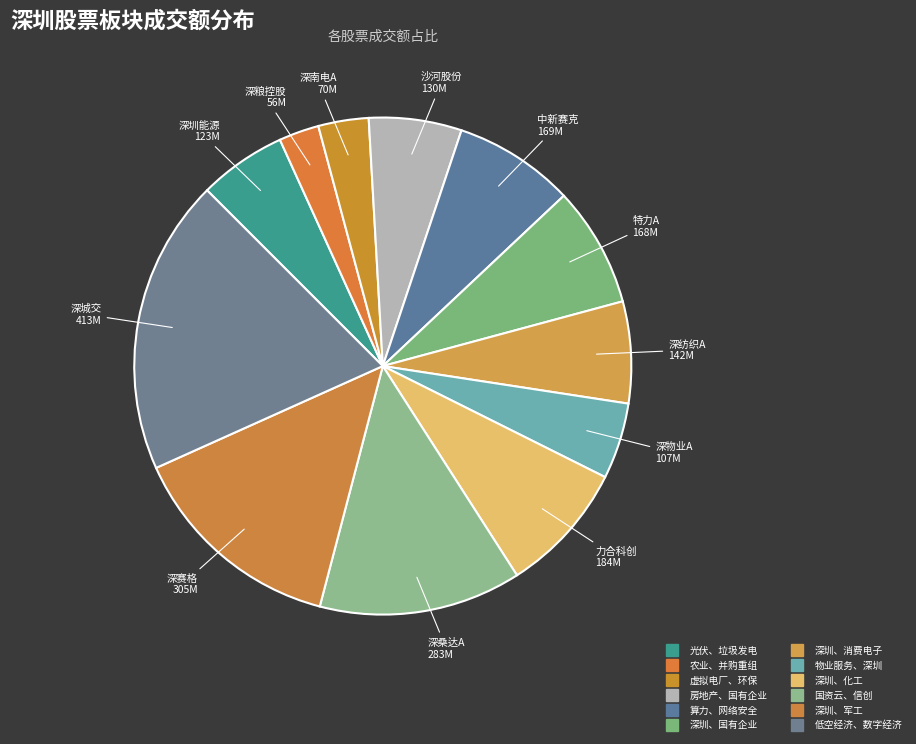

How many segments does this pie chart have?

12